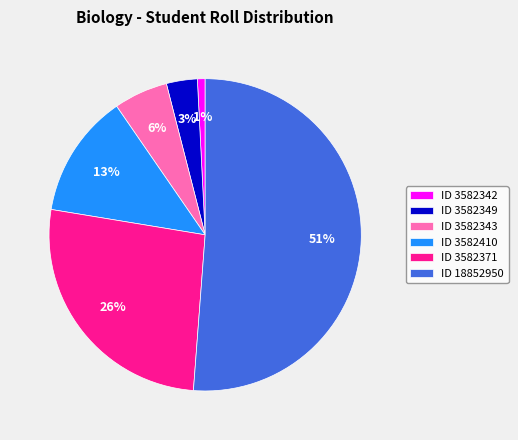

To the nearest percent, what is the difference between the largest and smallest slice percentages?

50%